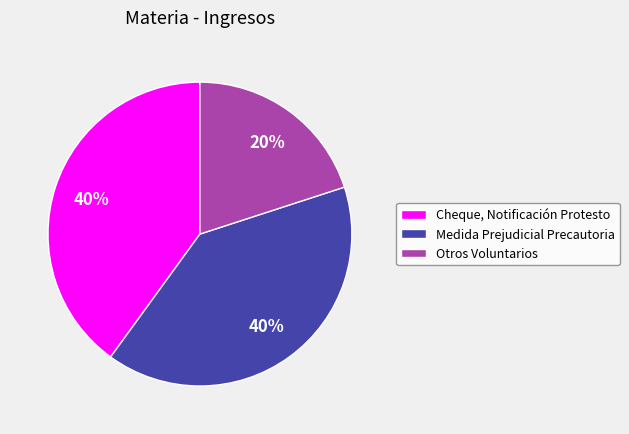

Count the number of slices in the pie.

3